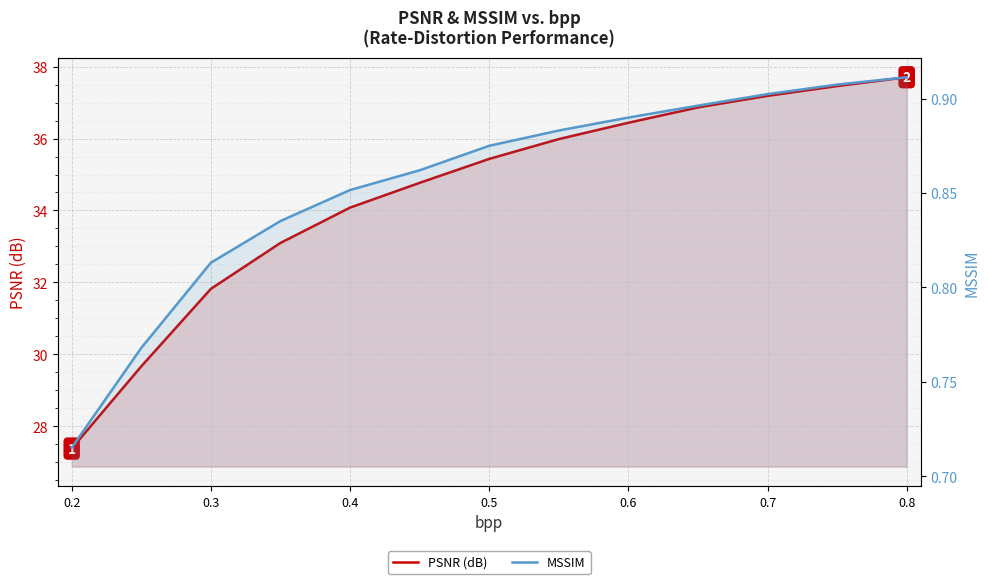

Rank the series at 0.4 from highest to lowest value.

PSNR (dB), MSSIM